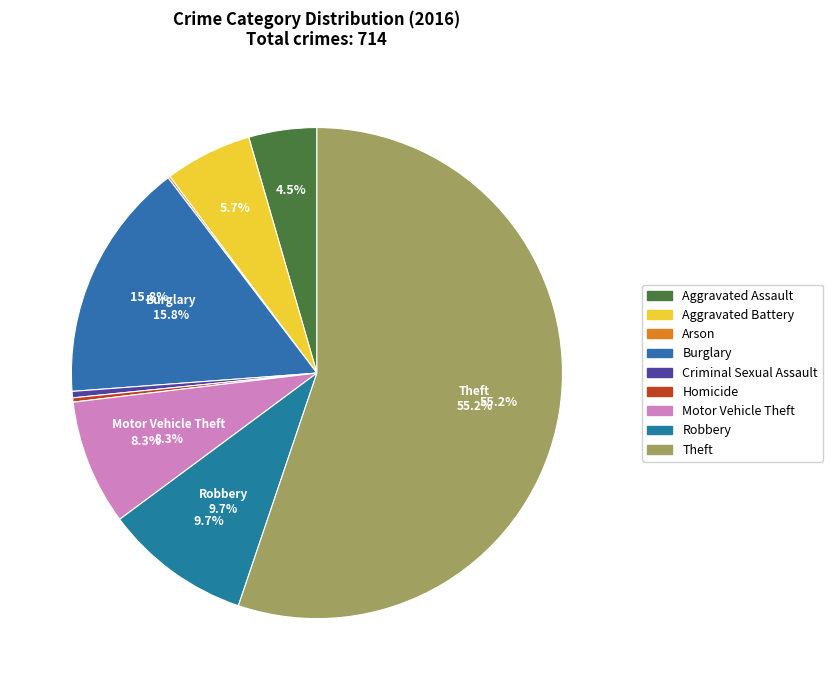

Does Aggravated Assault represent more than half of the total?

No